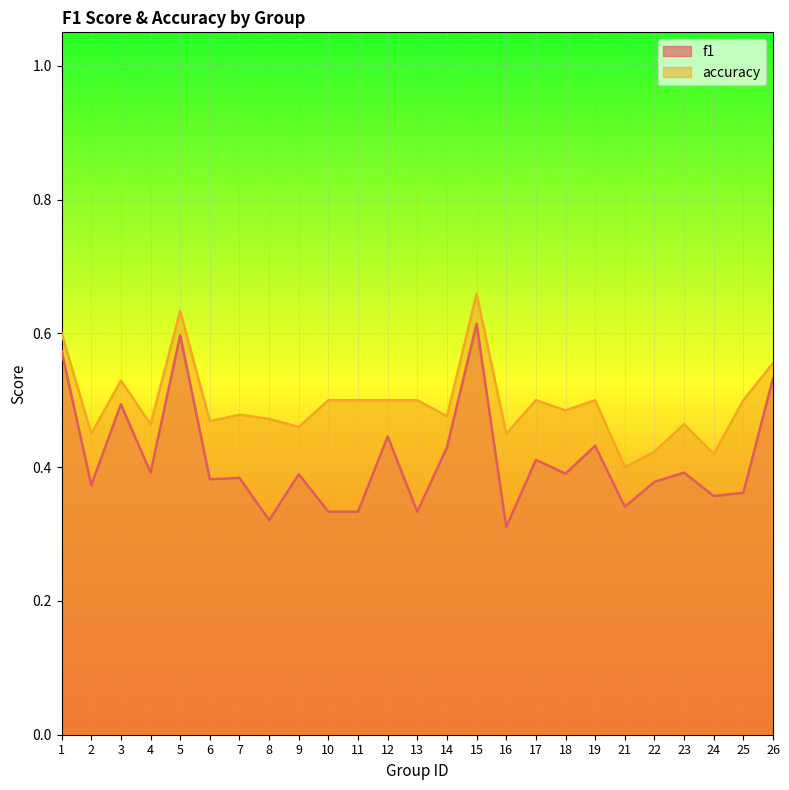

Rank the series by their average value, from lowest to highest.

f1, accuracy